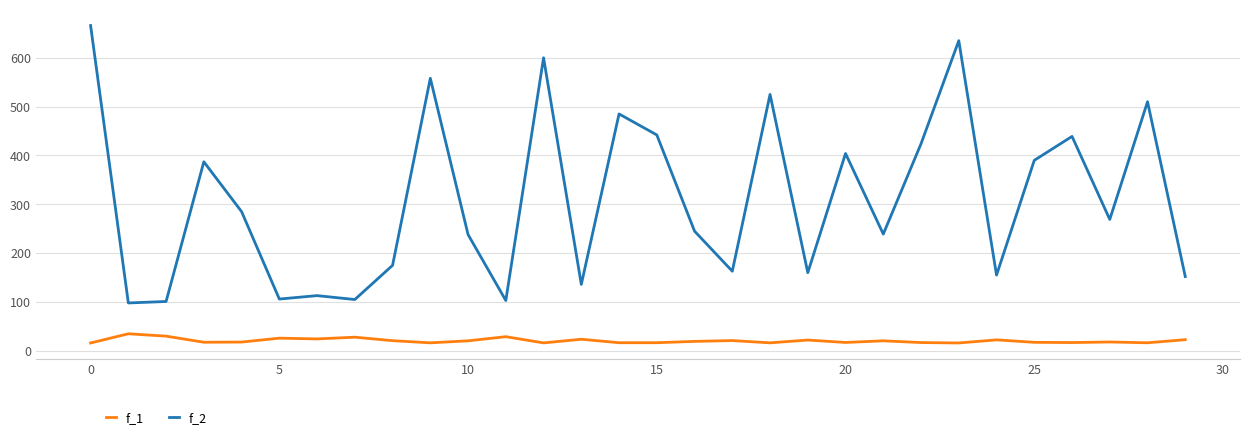

Rank the series by their maximum value, from lowest to highest.

f_1, f_2